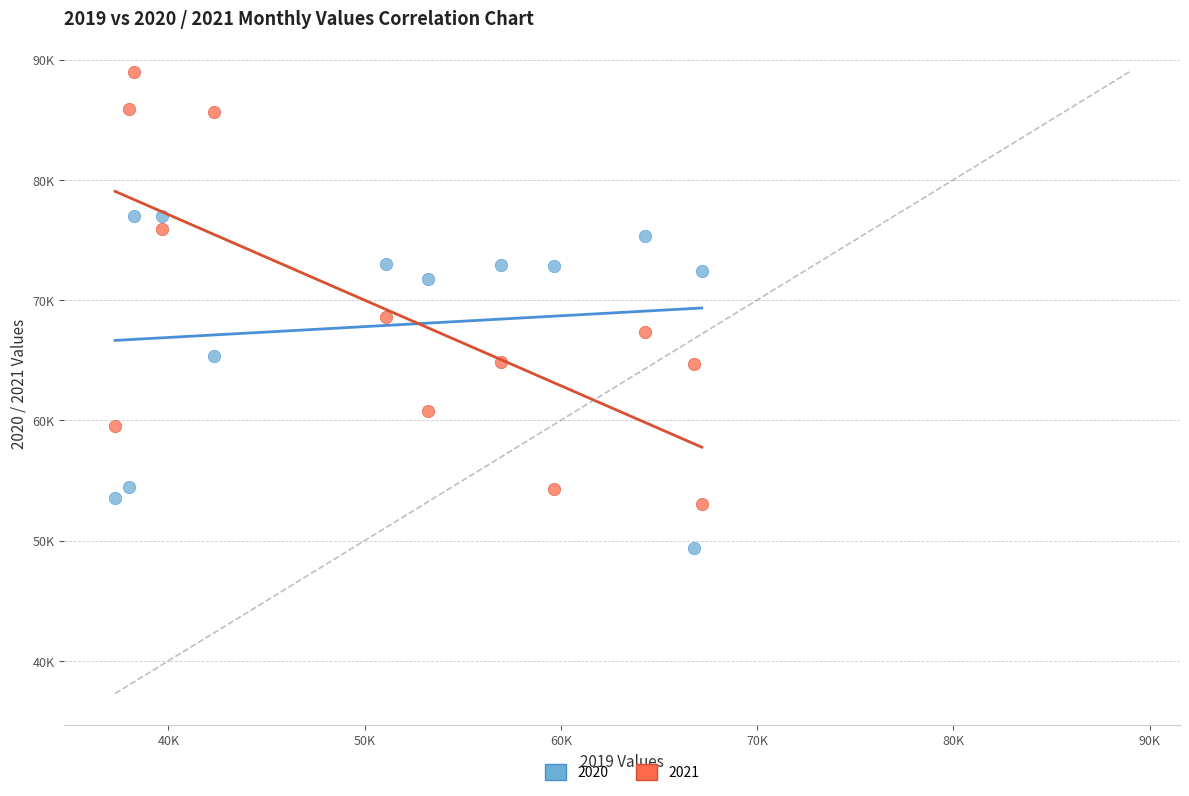

What are all the series names shown in the legend?

2020, 2021